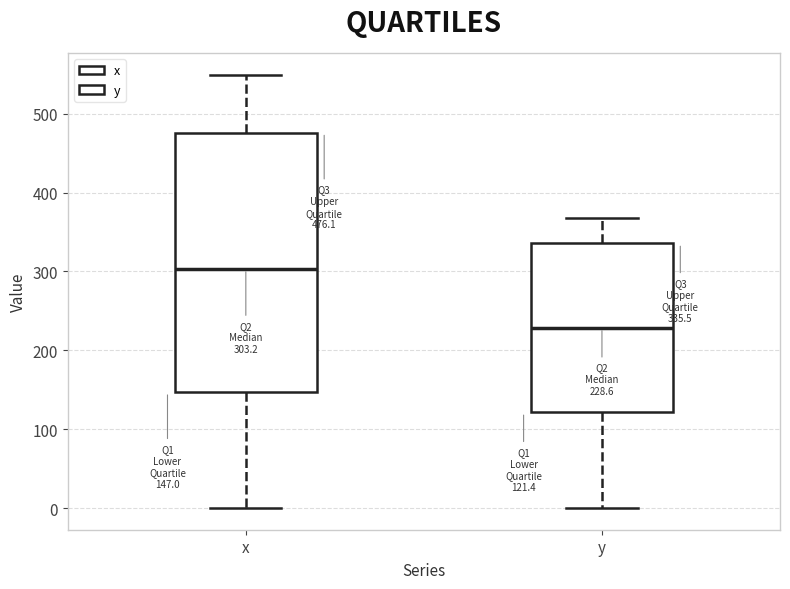

Which box's median line is the highest?

x